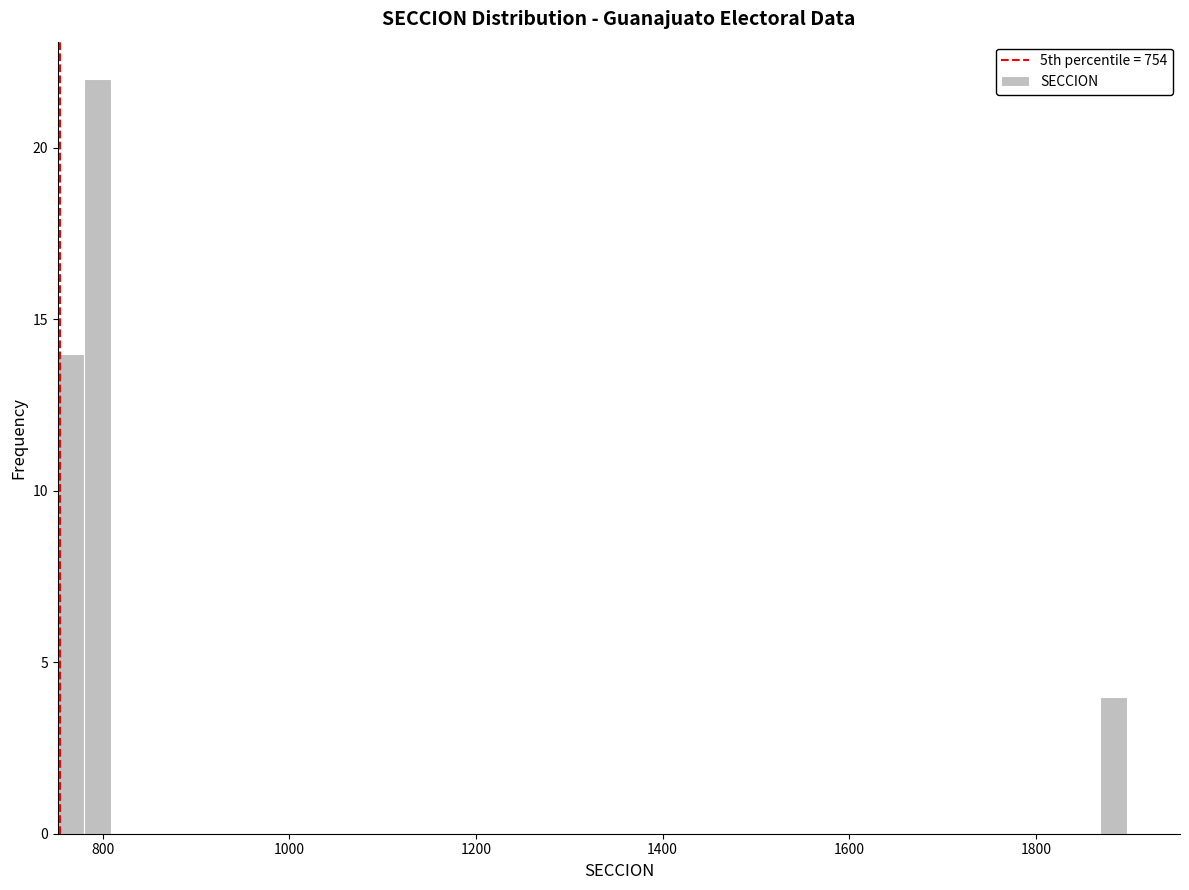

Read against the x-axis, roughly where is the centre of the tallest bar?

800